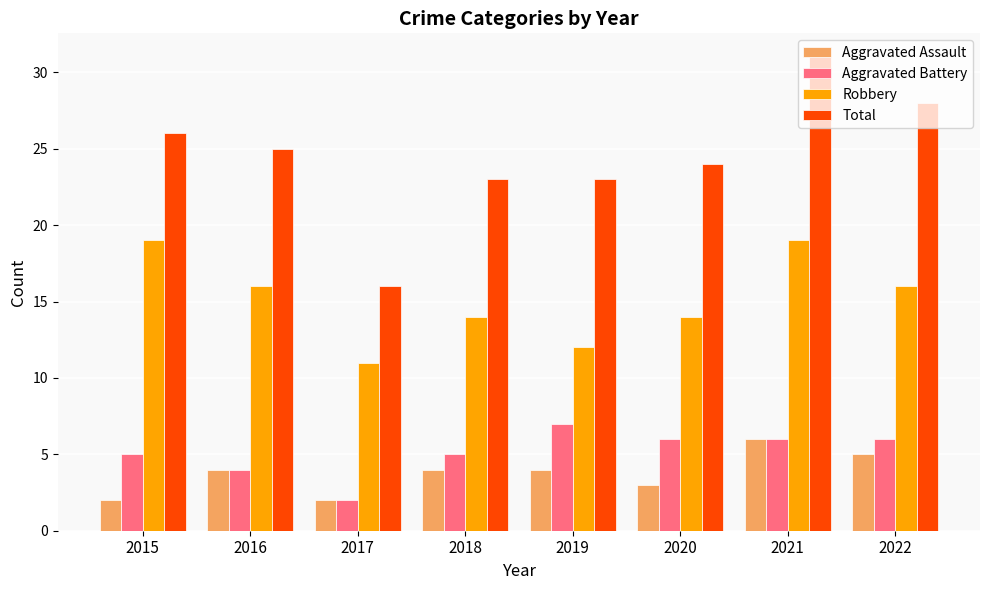

The Aggravated Battery series shows 5 at 2015. True or false?

True